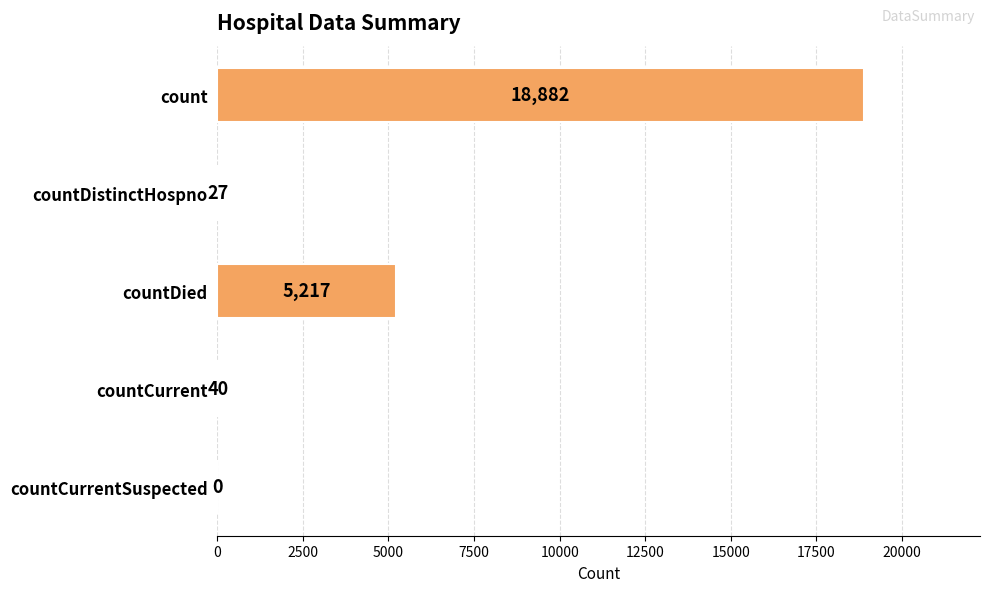

What is the approximate value at countCurrent, to the nearest 10?

40